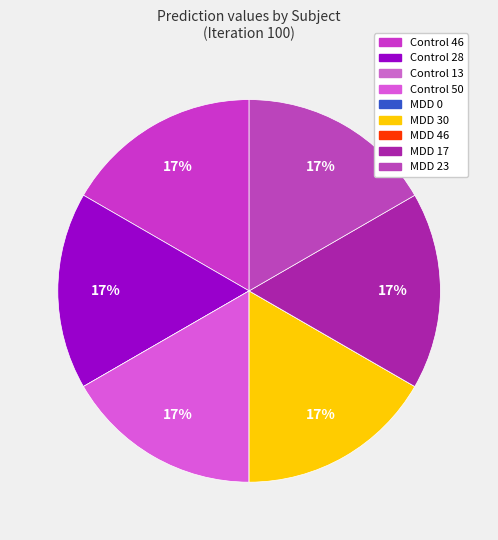

What percentage is NOT represented by Control 28?

83.3%